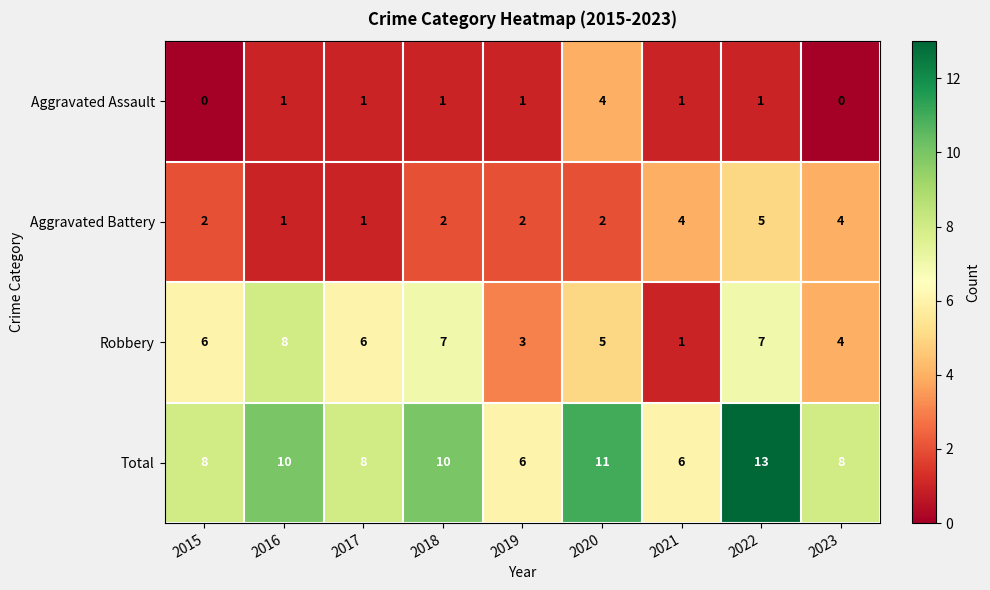

Rank the series by their maximum value, from lowest to highest.

Aggravated Assault, Aggravated Battery, Robbery, Total